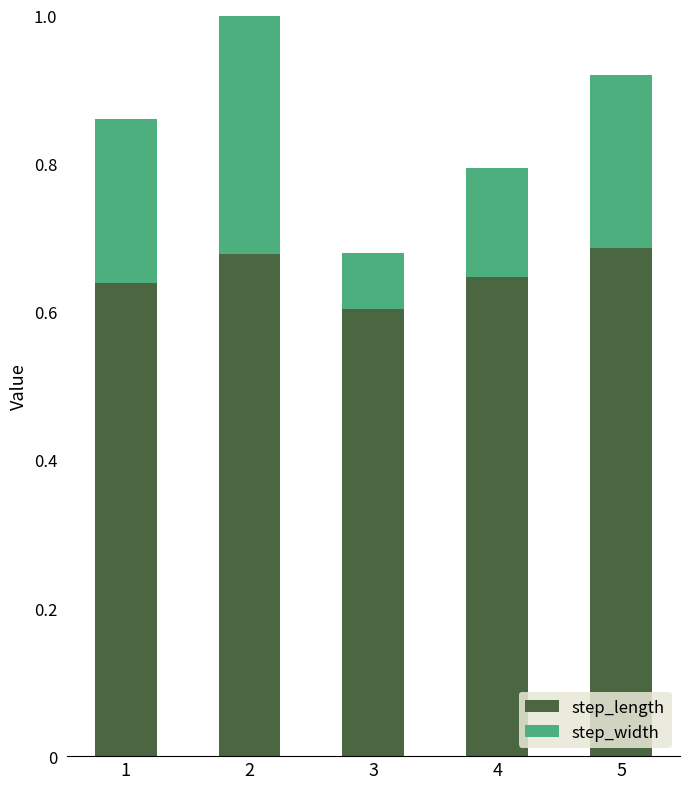

Where is step_width nearest to the value 0?

3